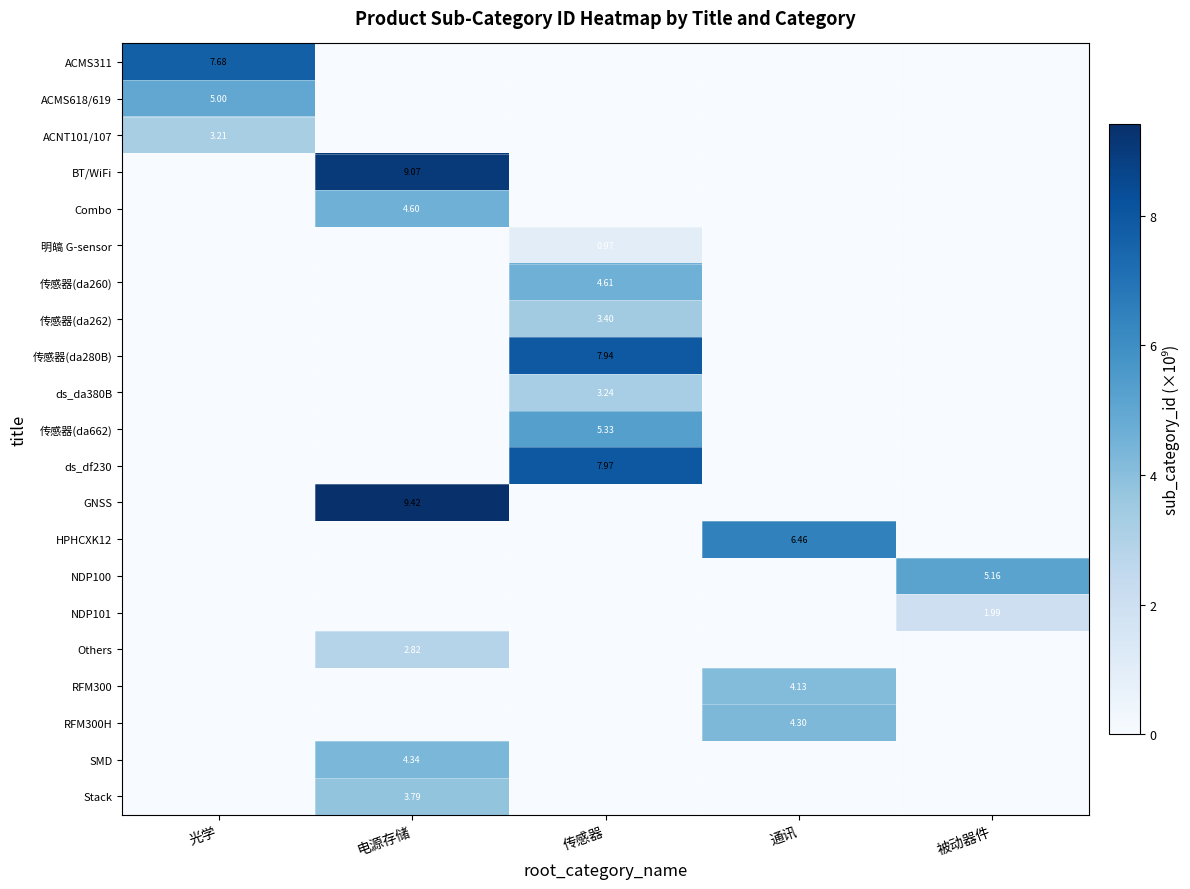

List the labels in order of SMD value, largest first.

电源存储, 光学, 传感器, 通讯, 被动器件